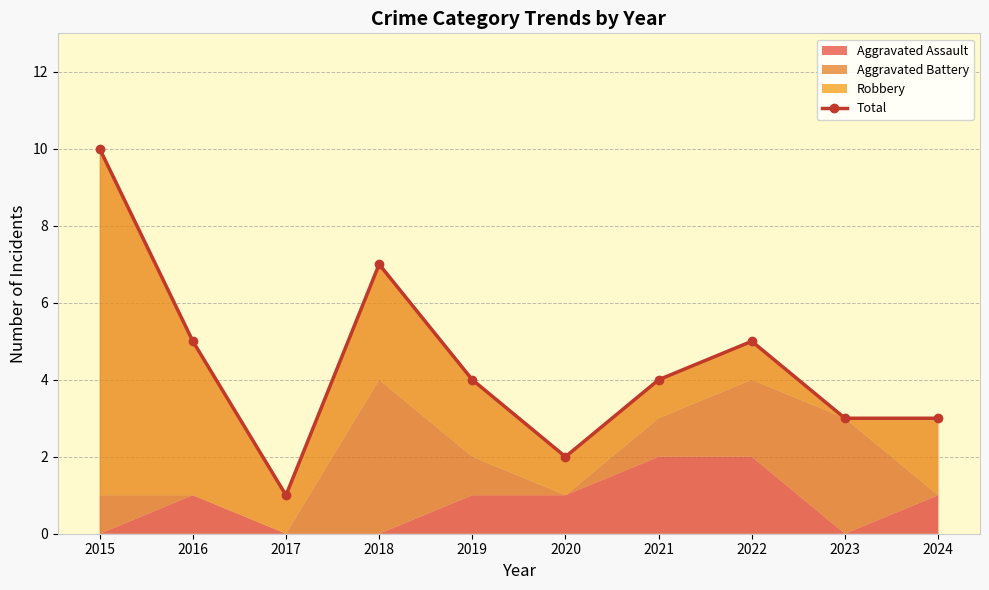

The chart shows a value of 6 at 2019. True or false?

False